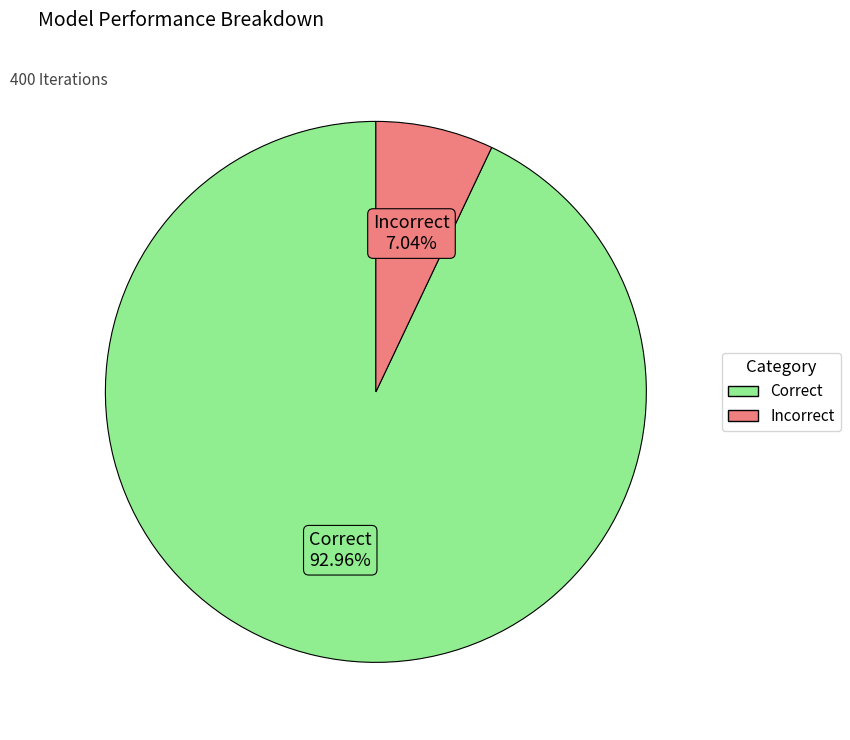

Combined, do Incorrect and Correct account for over 50%?

Yes